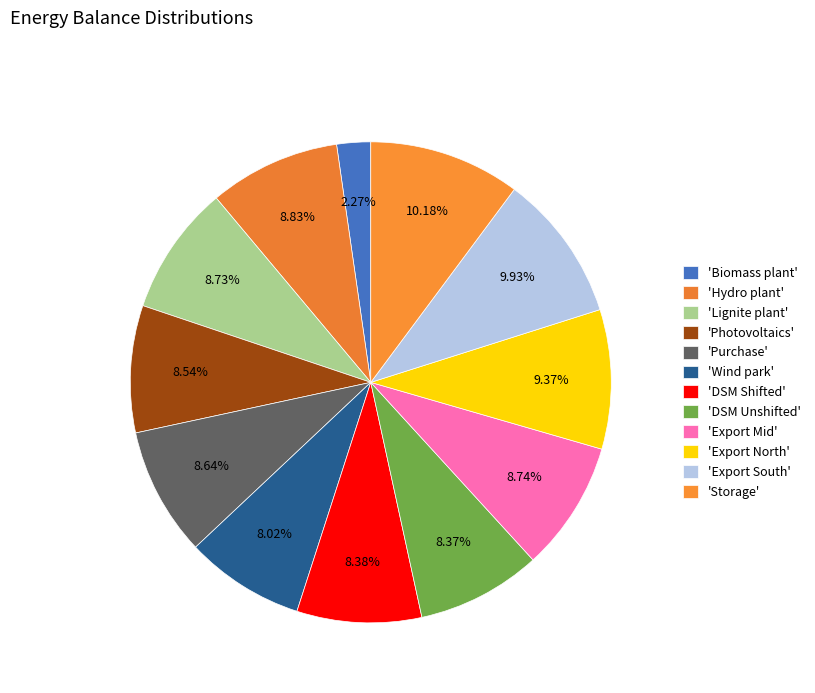

How many segments does this pie chart have?

12